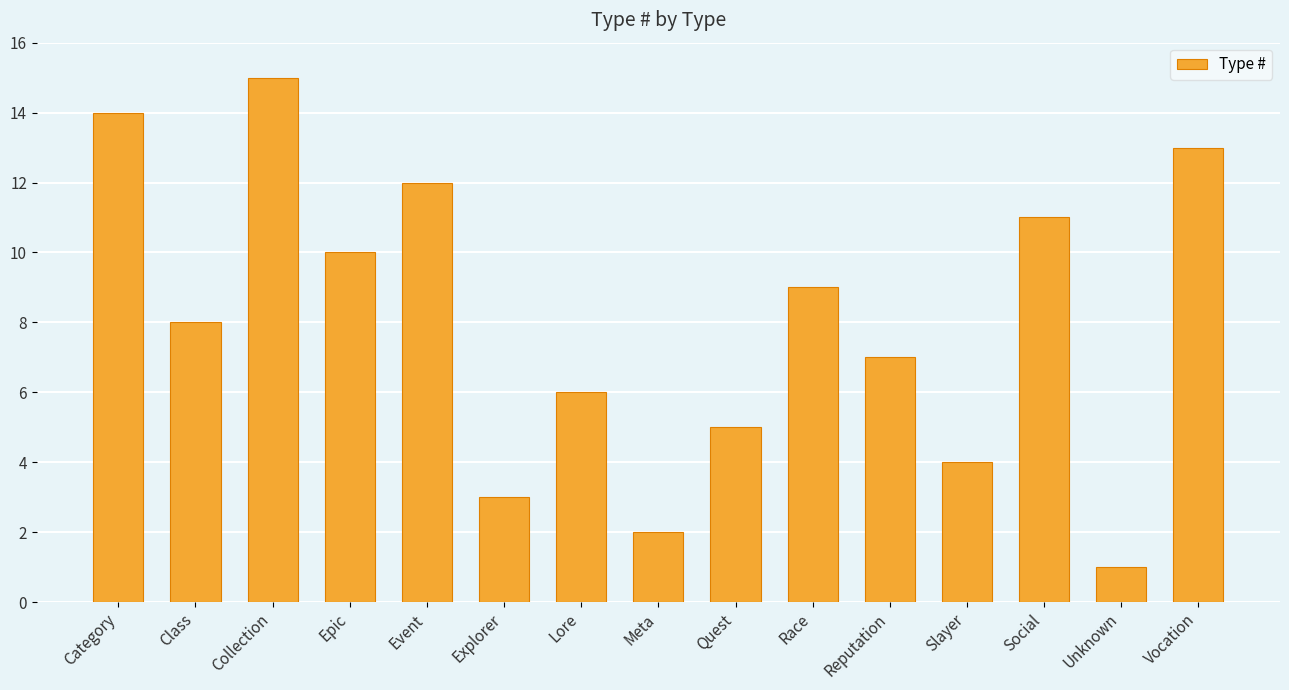

What is the greatest value displayed?

15